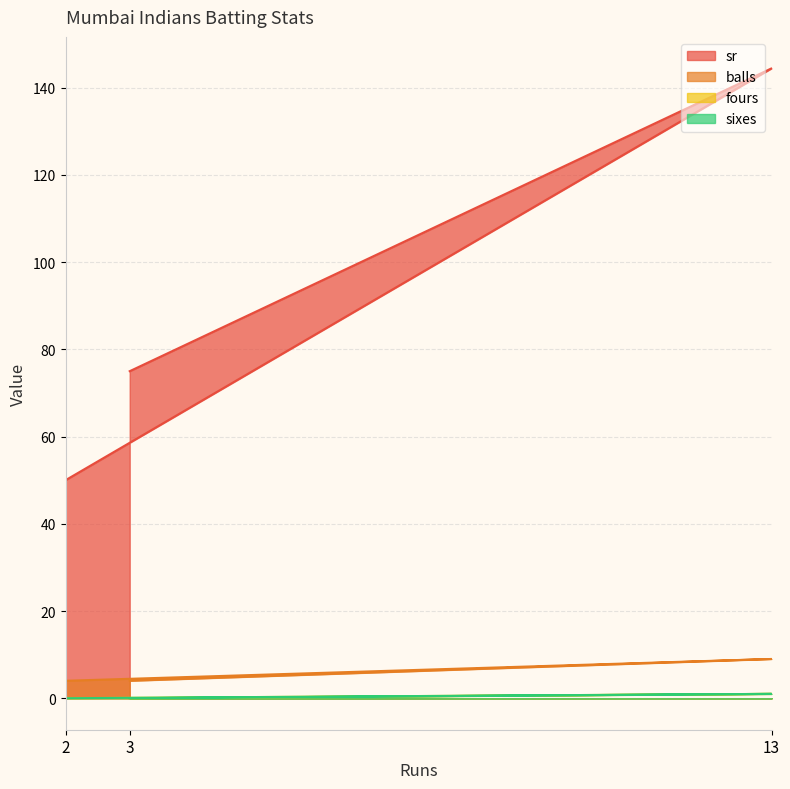

Does the chart display data point markers on the line(s)?

No